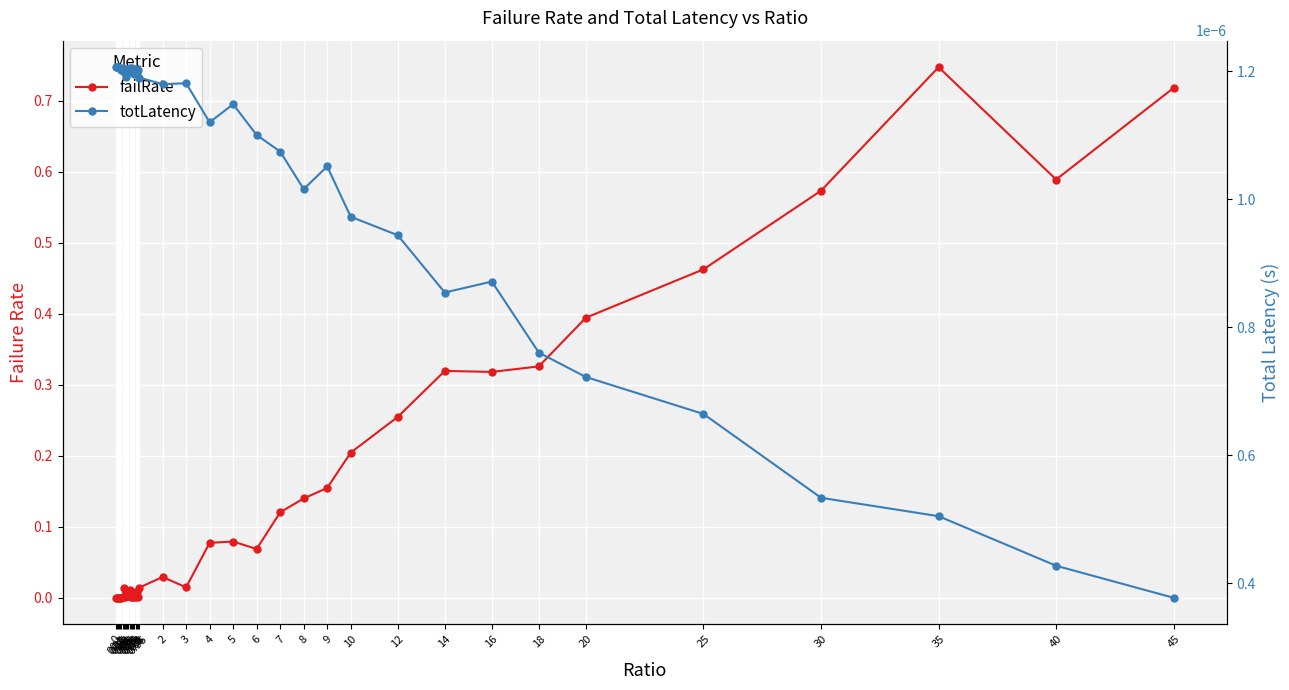

Is the value of totLatency at 4 greater than the value of failRate at 0.55?

No